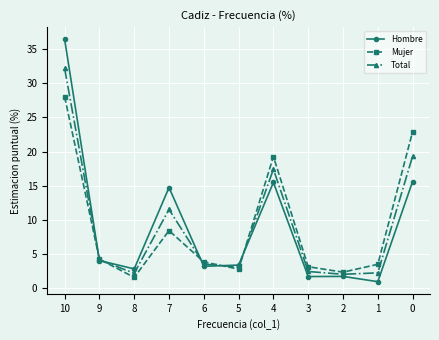

How many categories are shown in the chart?

11